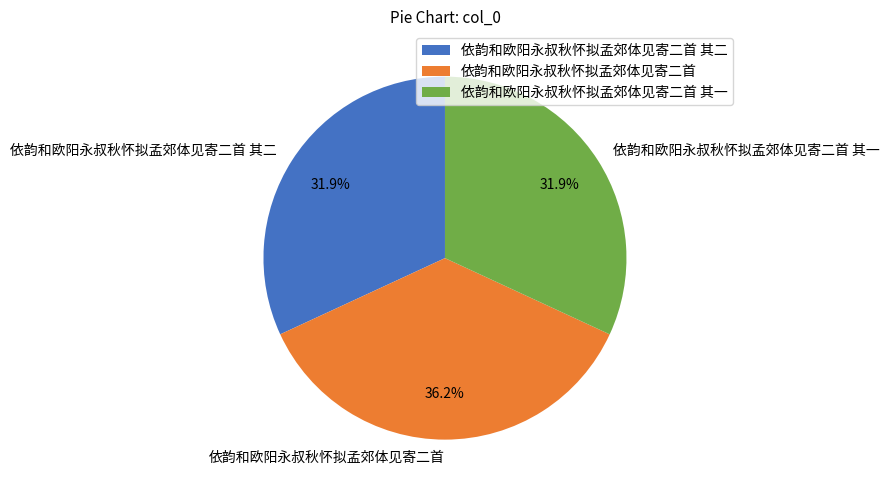

Combined, do 依韵和欧阳永叔秋怀拟孟郊体见寄二首 其一 and 依韵和欧阳永叔秋怀拟孟郊体见寄二首 其二 account for over 50%?

Yes